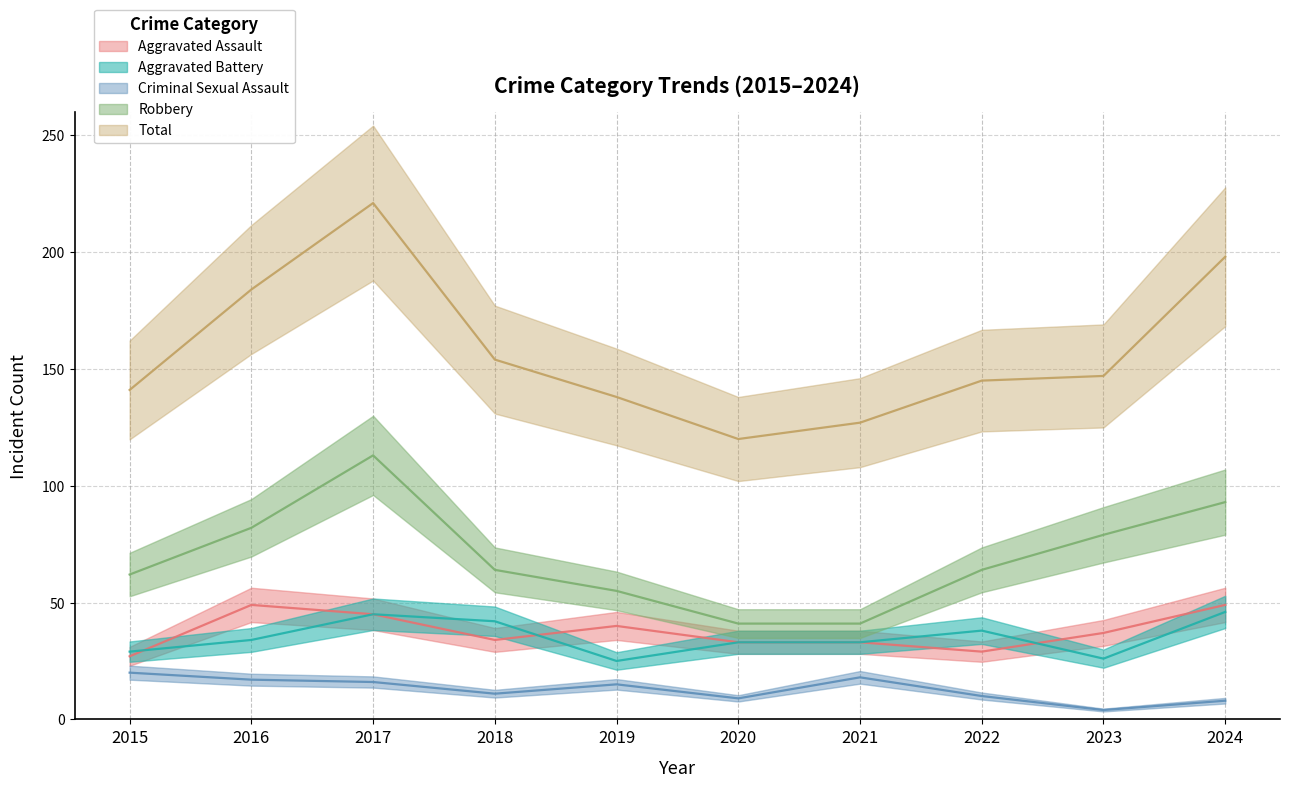

At which label does Total reach its minimum?

2020